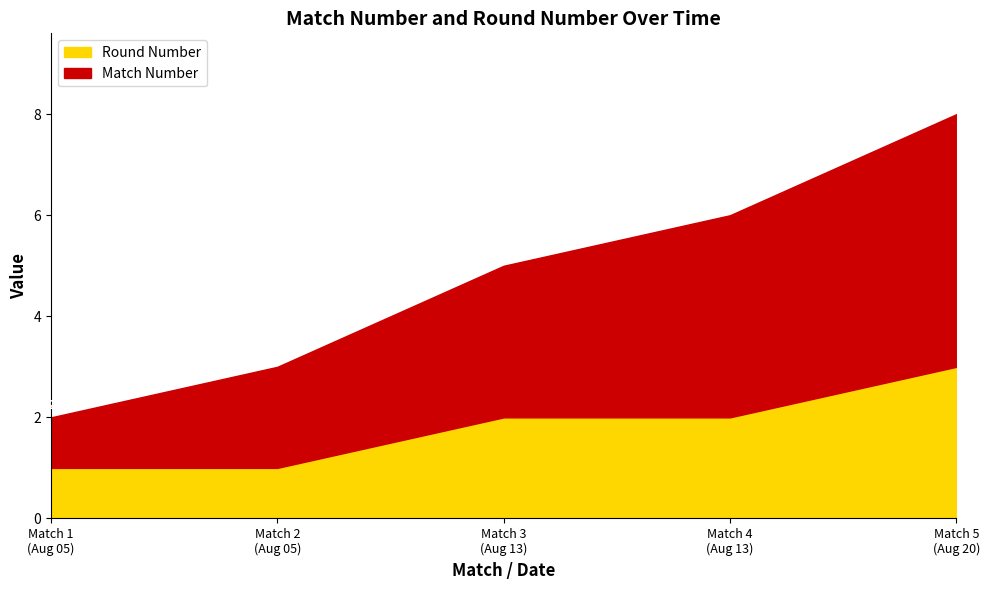

What are all the series names shown in the legend?

Round Number, Match Number